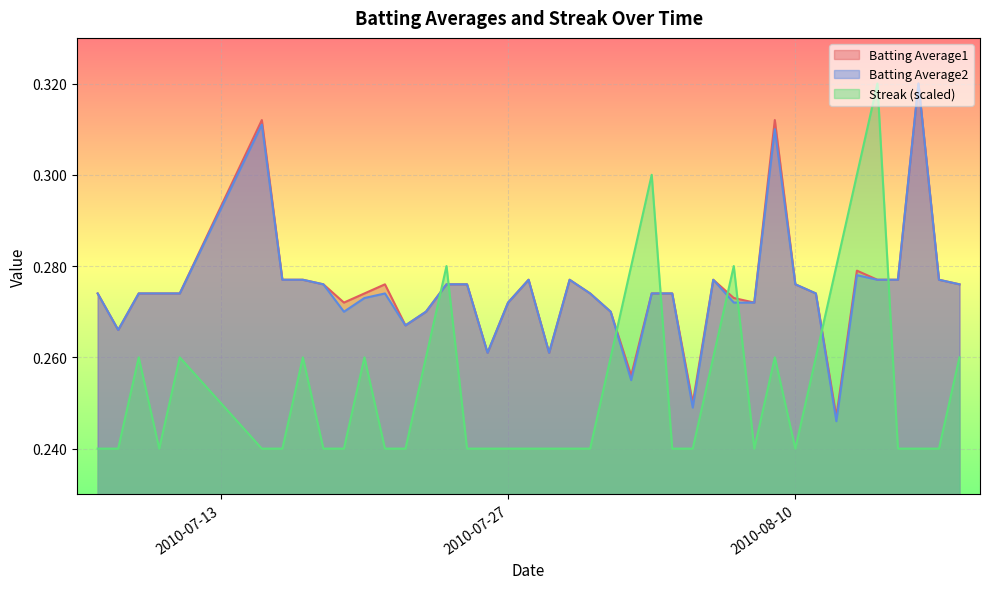

At how many categories does at least one series exceed 0?

40